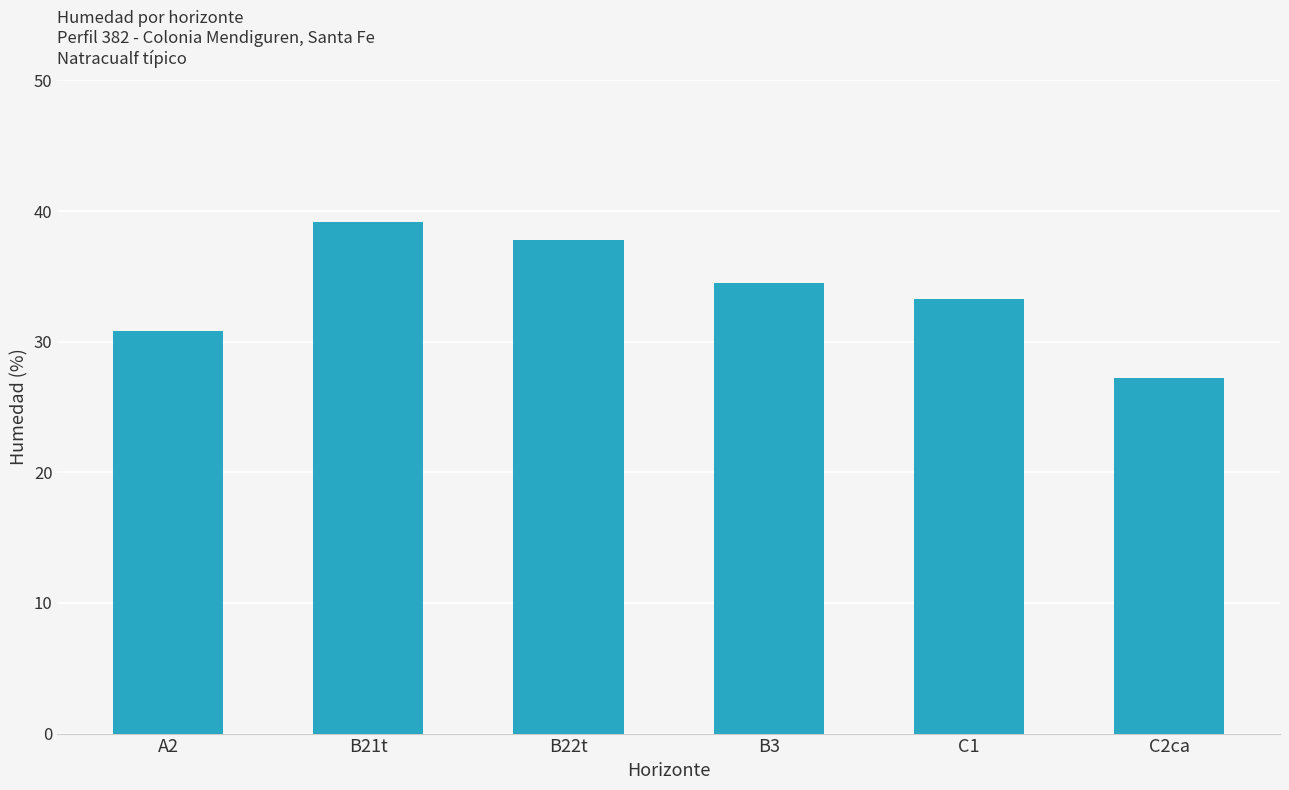

Between C2ca and C1, which is larger?

C1